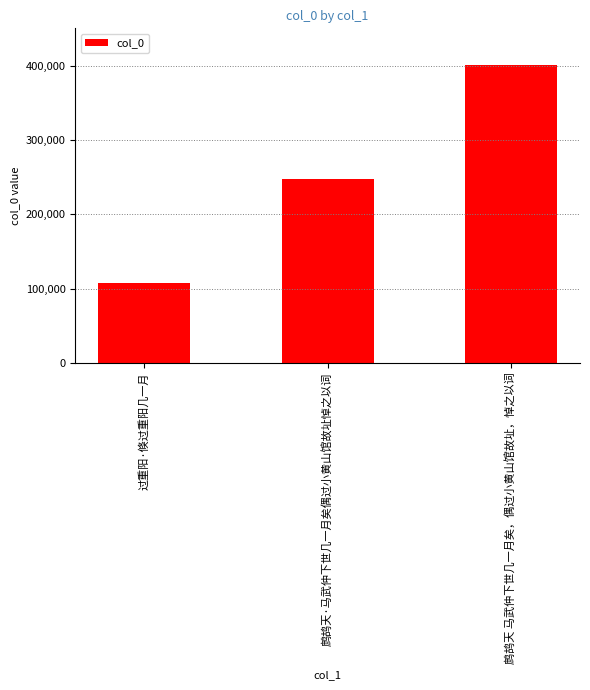

Where is the data nearest to the value 253730?

鹧鸪天·马武仲下世几一月矣偶过小黄山馆故址悼之以词